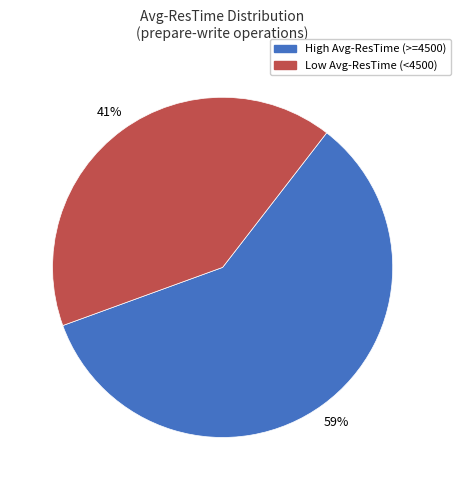

To the nearest percent, what is the difference between the largest and smallest slice percentages?

18%